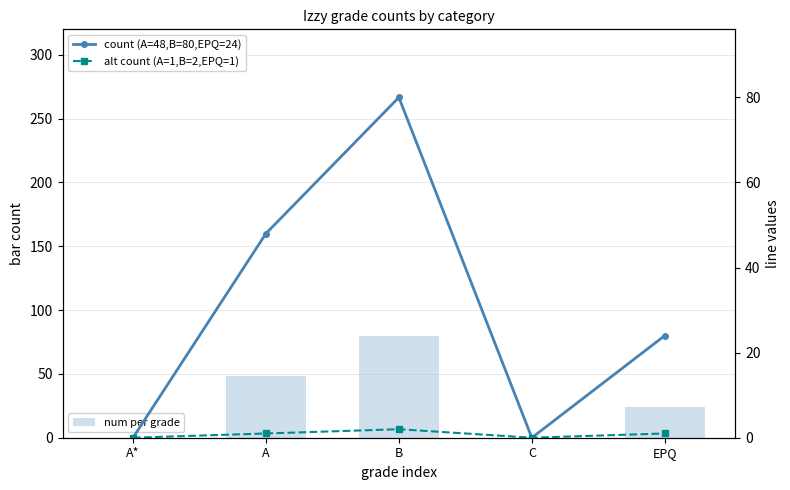

Reading left to right, extract all data points from this chart.

num per grade: A*=0	A=48	B=80	C=0	EPQ=24
count (A=48,B=80,EPQ=24): A*=0	A=48	B=80	C=0	EPQ=24
alt count (A=1,B=2,EPQ=1): A*=0	A=1	B=2	C=0	EPQ=1